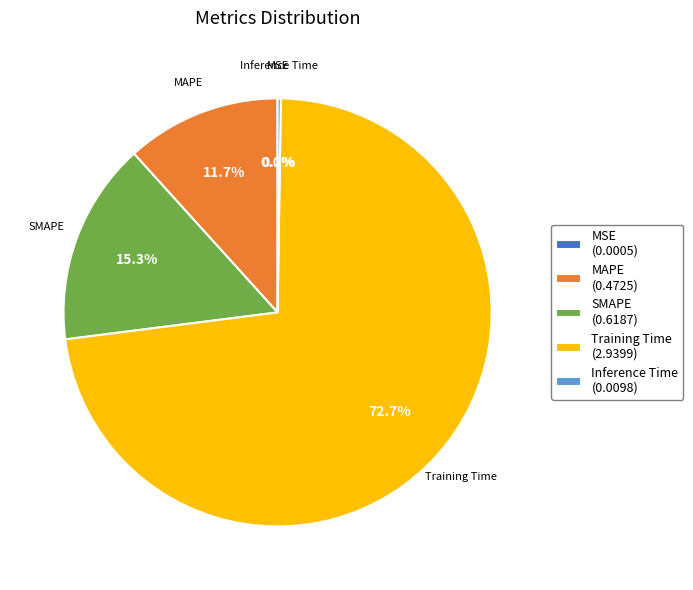

Combined, what portion of the pie is SMAPE and Training Time?

88.1%